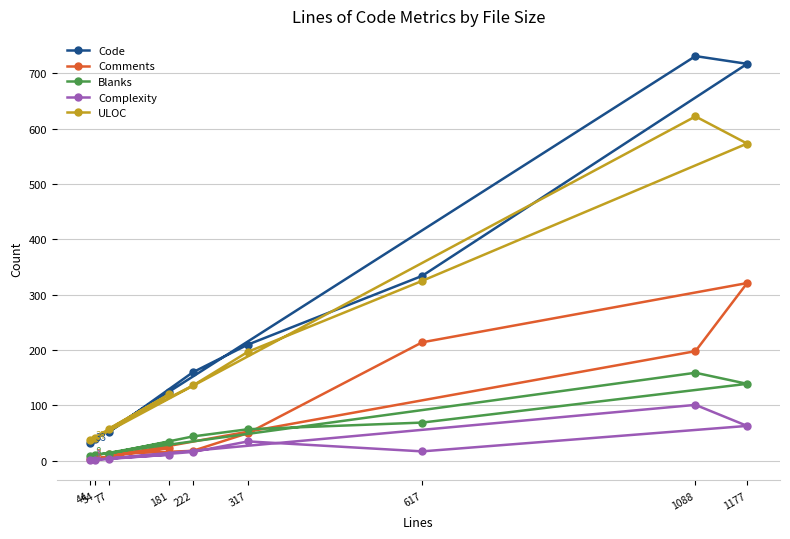

Which label corresponds to the smallest value in the chart?

44